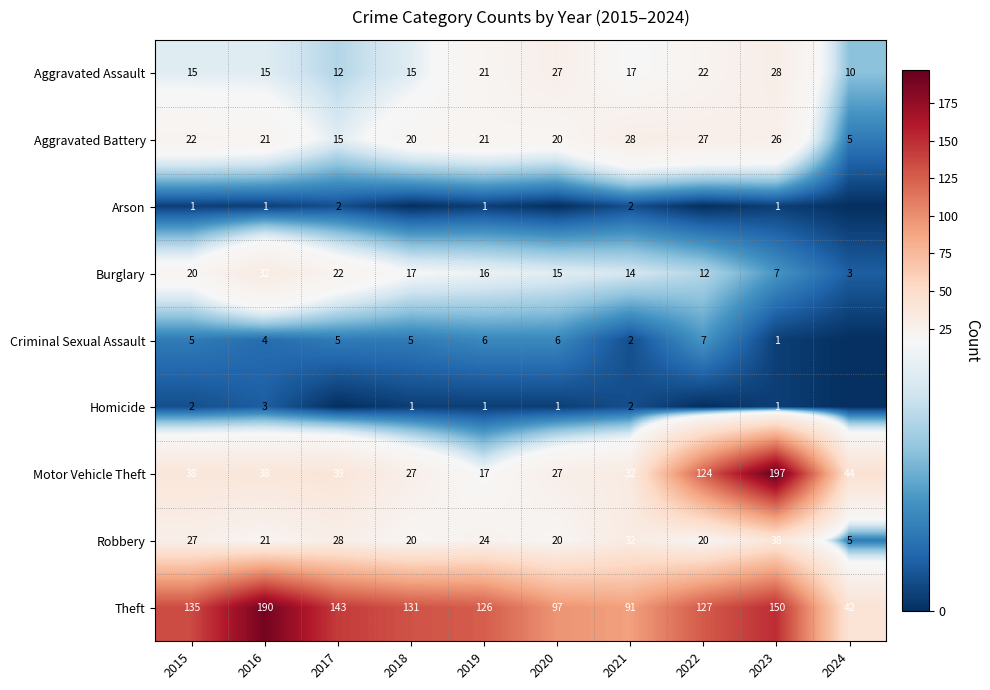

What is the sum of all Aggravated Assault values?

182